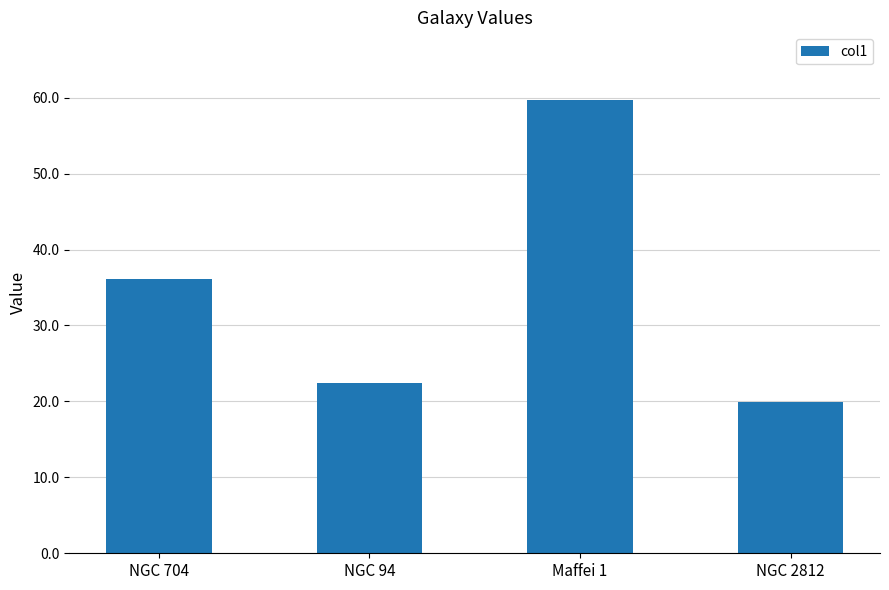

What is the minimum value shown in the chart?

19.9